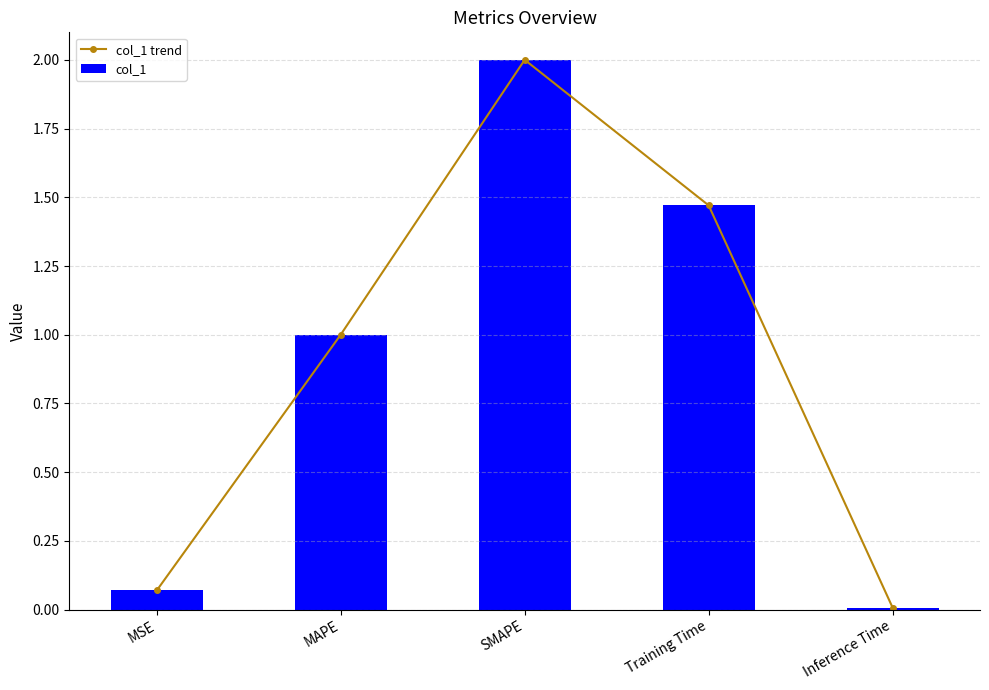

At which label does col_1 reach its minimum?

Inference Time